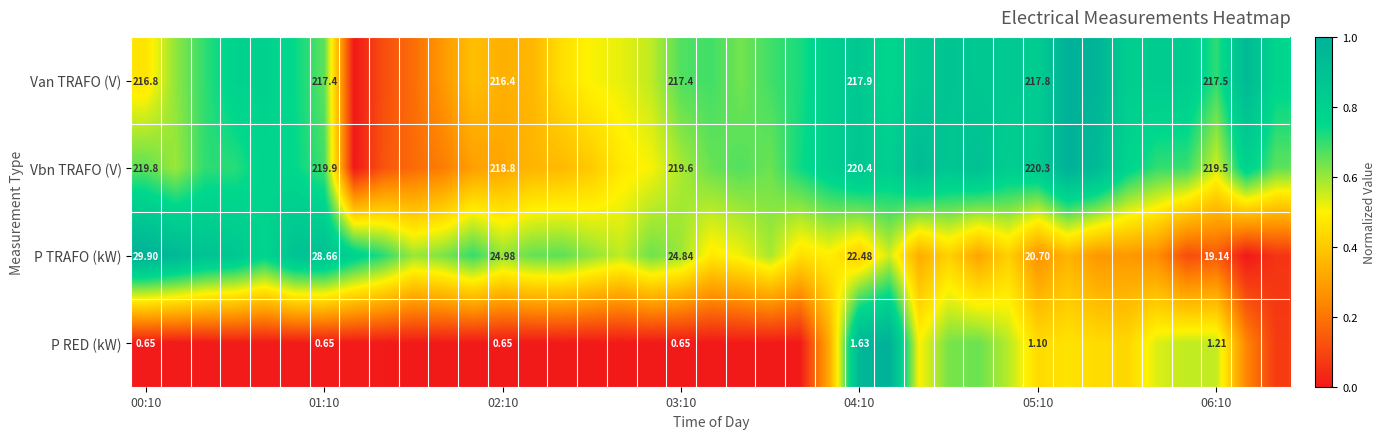

Is the value of P TRAFO (kW) at 03:10 greater than the value of Van TRAFO (V) at 02:10?

No